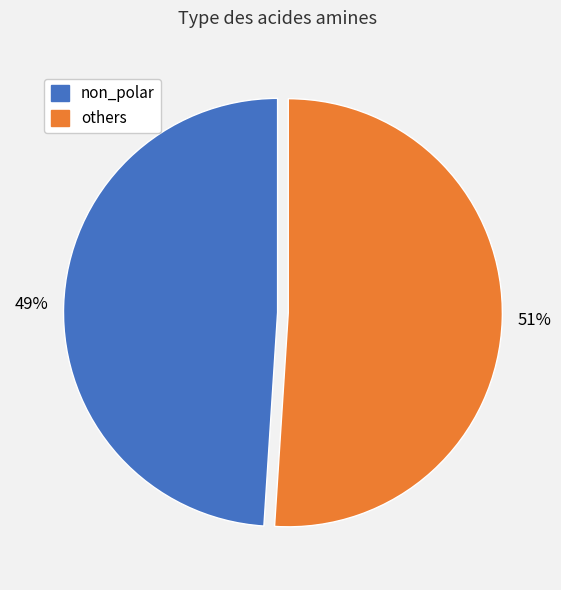

The non_polar slice represents 49% of the pie. True or false?

True